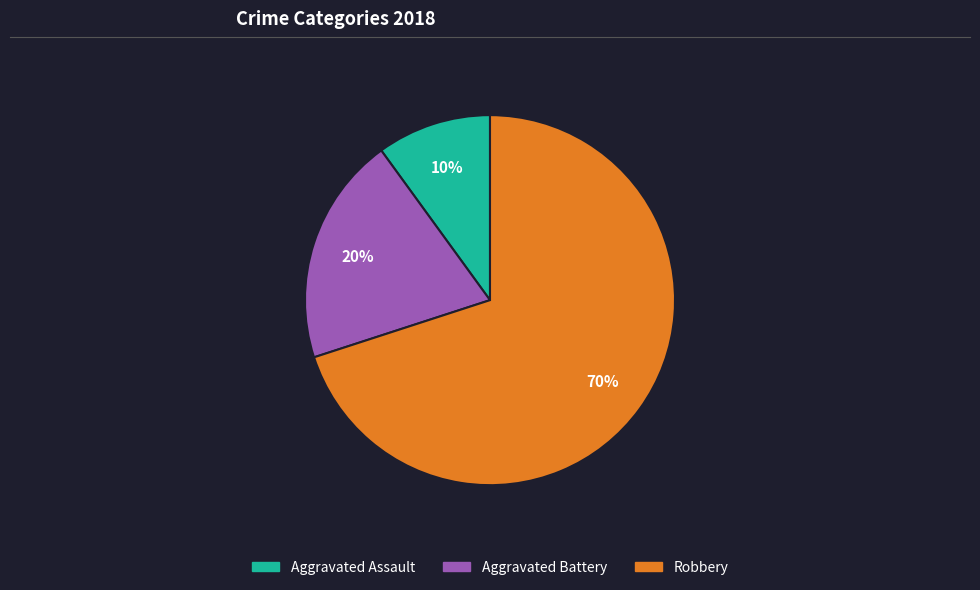

To the nearest percent, what percentage of the pie is Robbery?

70%